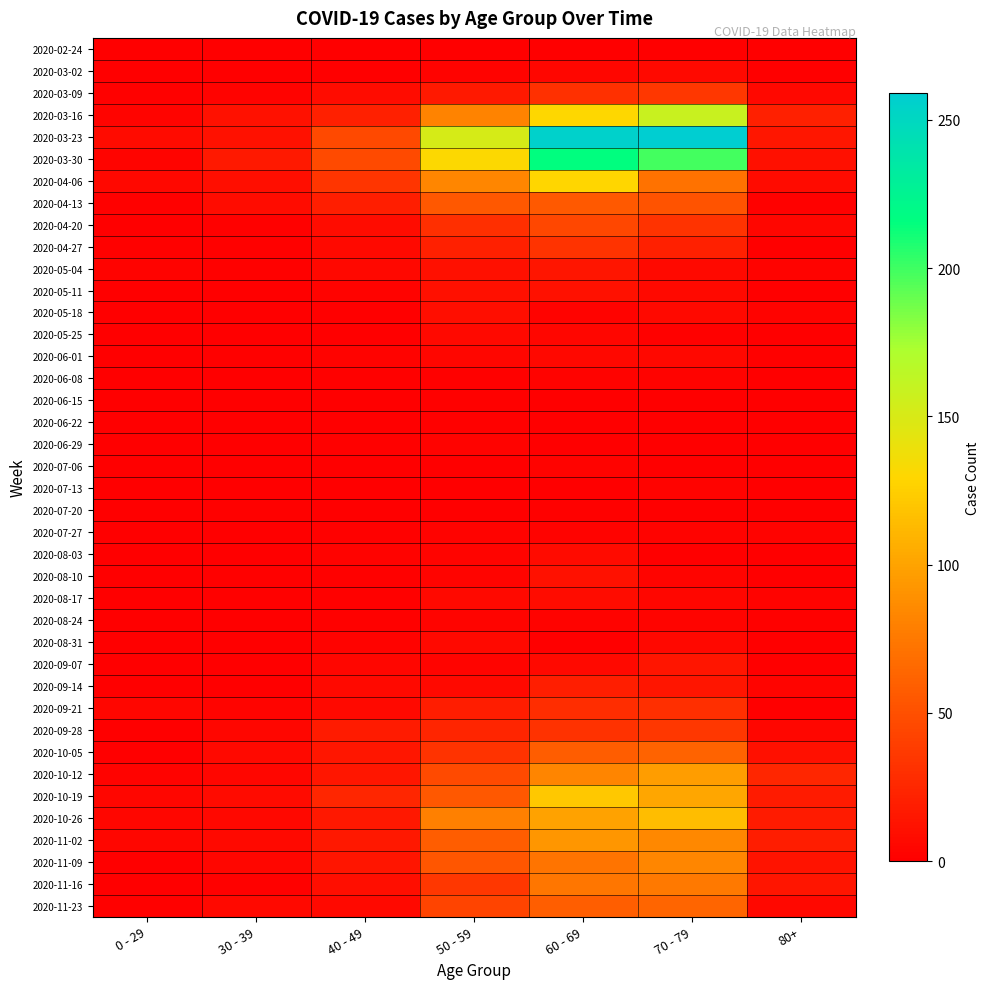

Rank the series at 60 - 69 from lowest to highest value.

2020-06-22, 2020-06-29, 2020-07-13, 2020-02-24, 2020-06-15, 2020-08-31, 2020-07-20, 2020-05-18, 2020-06-08, 2020-07-06, 2020-07-27, 2020-08-24, 2020-03-02, 2020-05-25, 2020-06-01, 2020-09-07, 2020-08-03, 2020-08-17, 2020-05-11, 2020-08-10, 2020-05-04, 2020-09-14, 2020-09-21, 2020-03-09, 2020-09-28, 2020-04-27, 2020-04-20, 2020-04-13, 2020-10-05, 2020-11-23, 2020-11-09, 2020-11-16, 2020-10-12, 2020-11-02, 2020-10-26, 2020-10-19, 2020-04-06, 2020-03-16, 2020-03-30, 2020-03-23